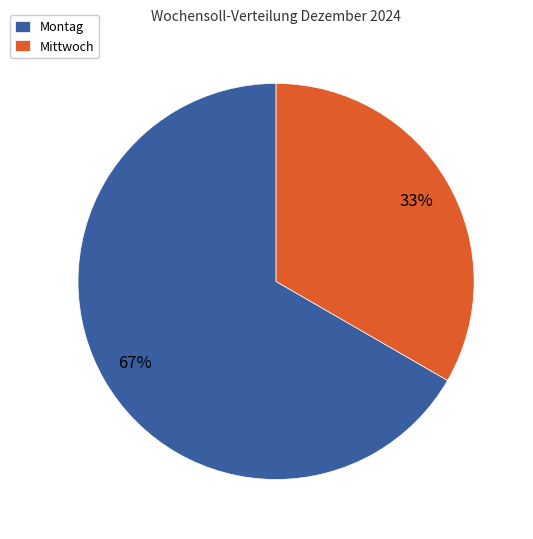

Which category has the biggest portion of the pie?

Montag